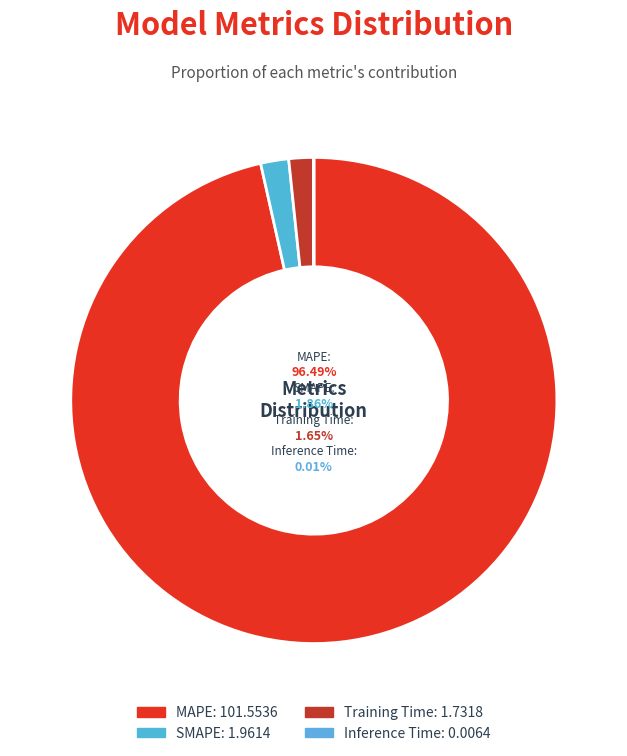

Which category has the smallest portion of the pie?

Inference Time